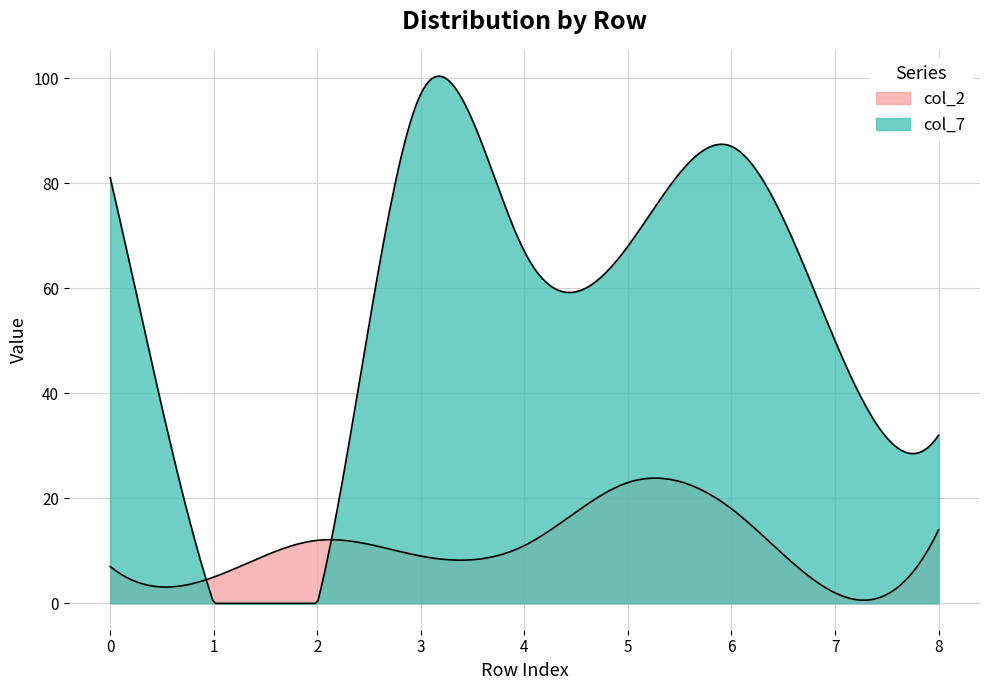

What is the difference between the col_7 values at row_6 and row_5?

19.0